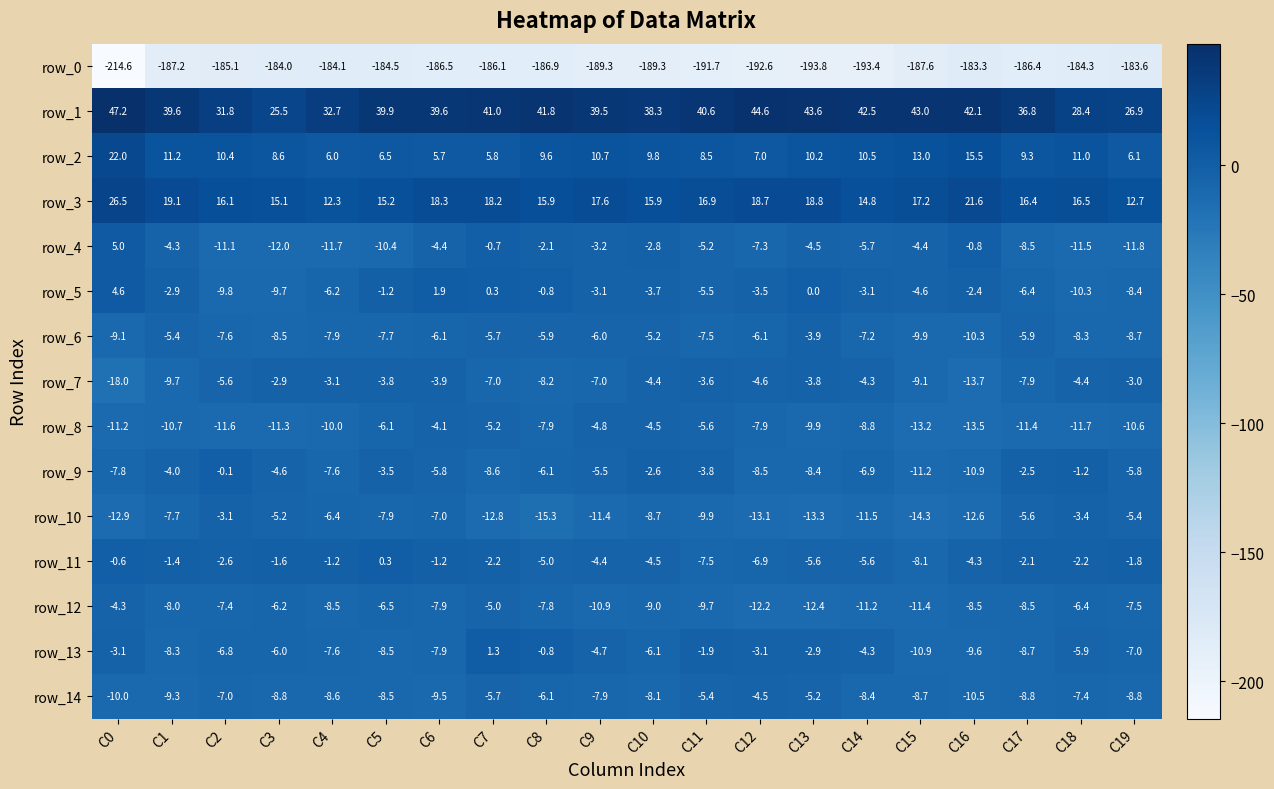

Which series has the widest spread of values?

row_0